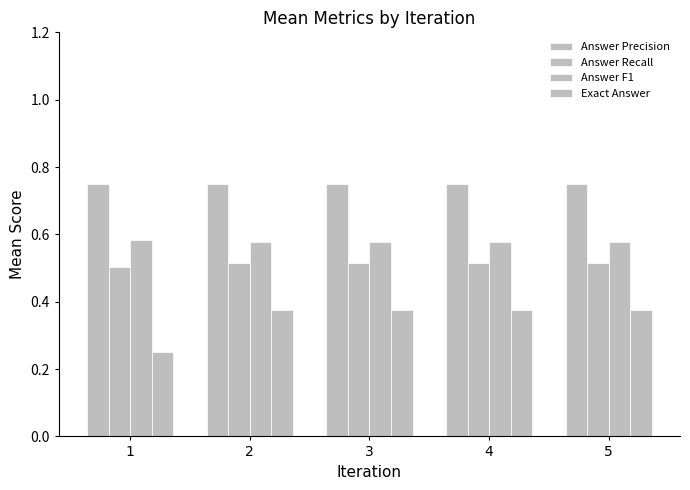

Count the number of data series in this chart.

4